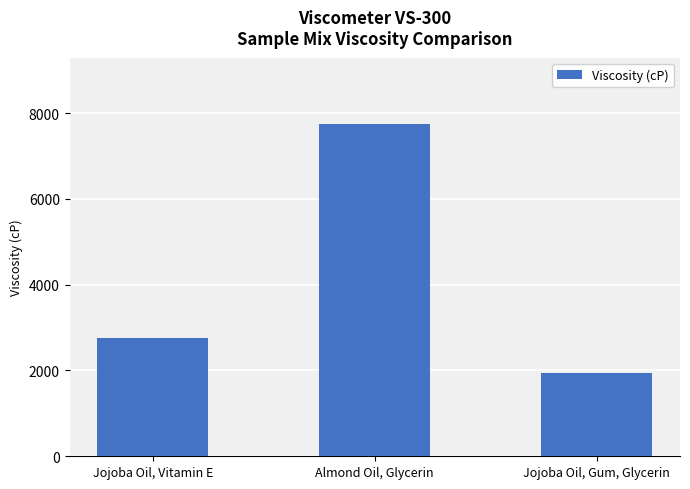

What is the minimum value shown in the chart?

1946.8